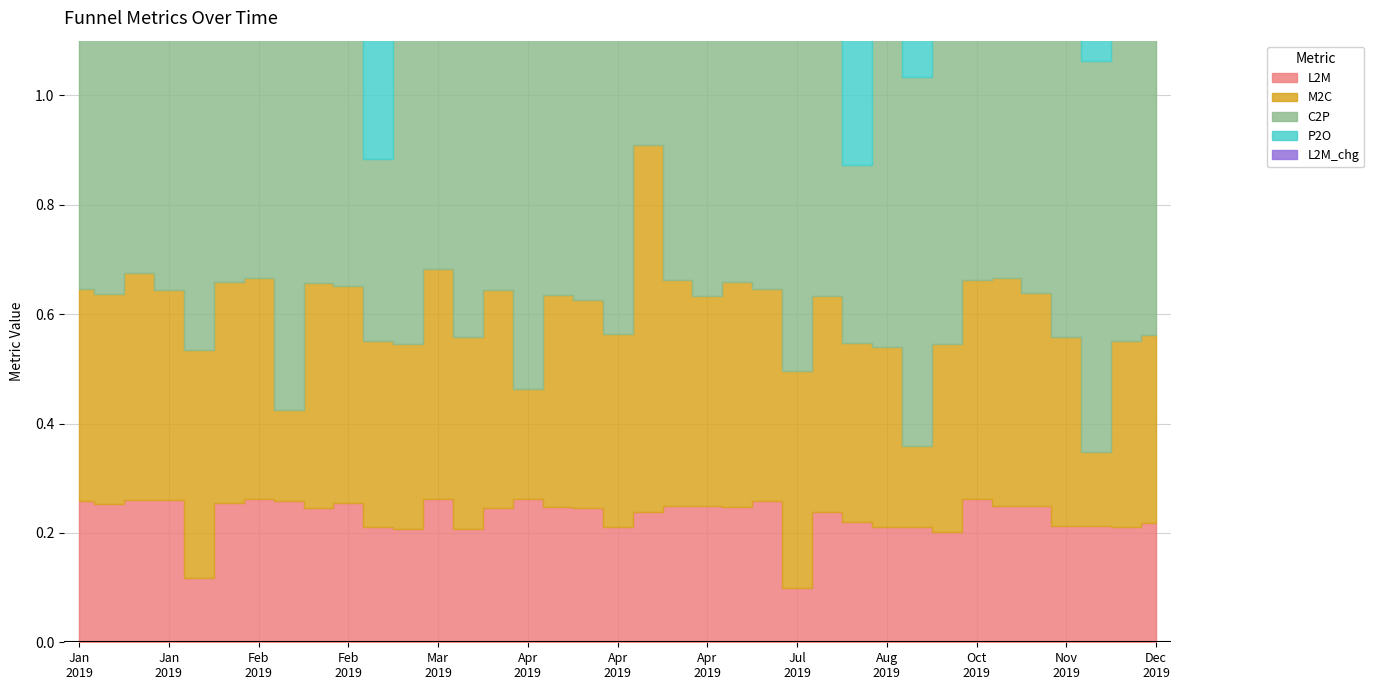

What is the total value across all series at 2019-04-12?

2.1